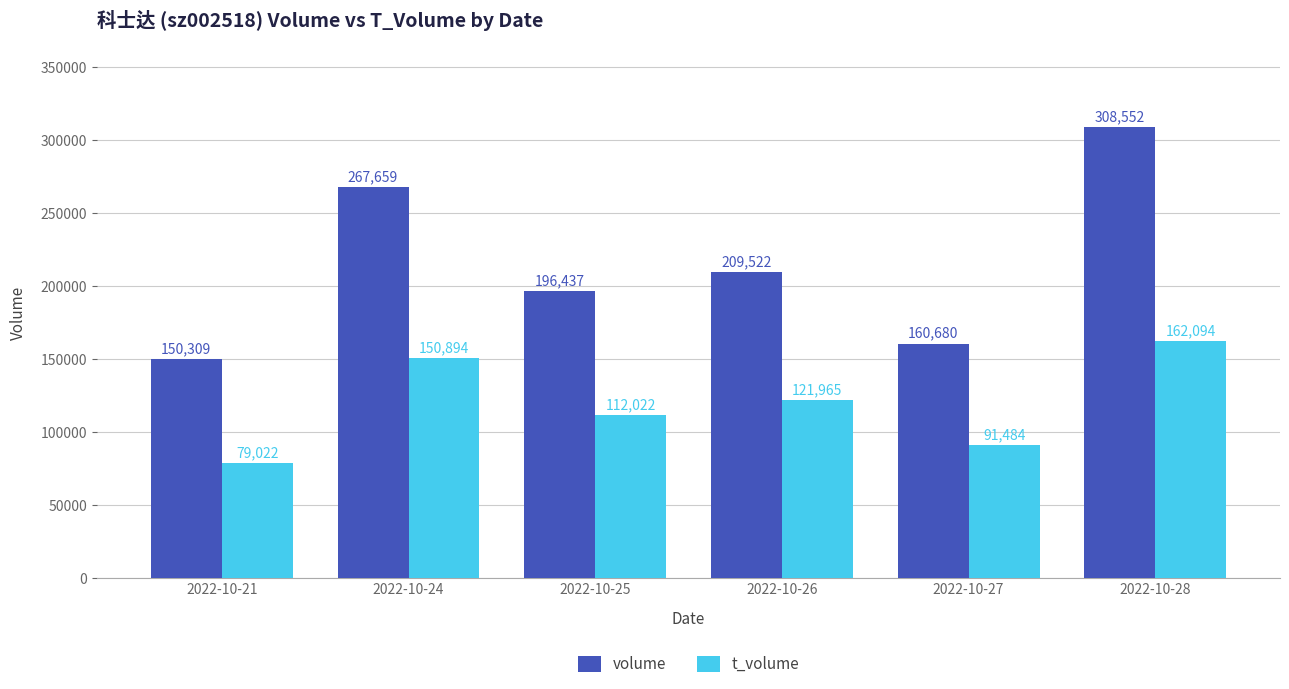

Reading left to right, what are all the values shown in this chart?

volume: 150309	267659	196437	209522	160680	308552
t_volume: 79022	150894	112022	121965	91484	162094